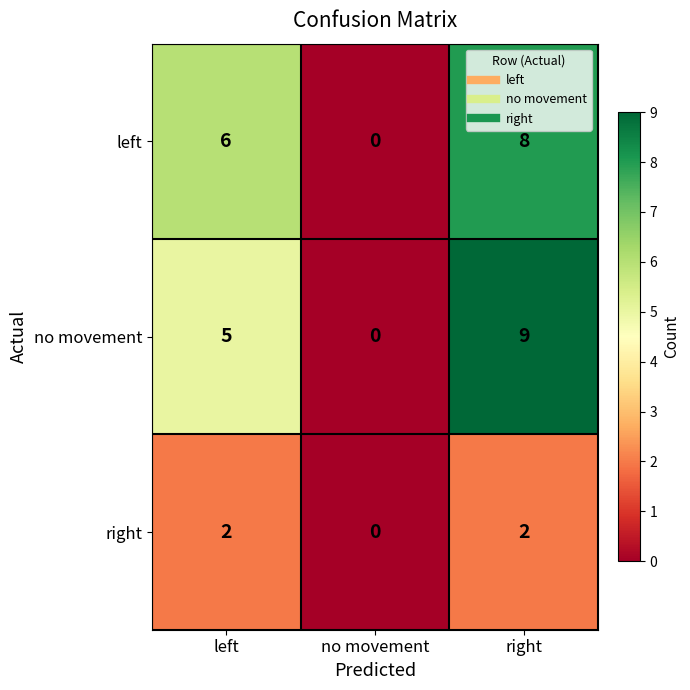

Which series has the largest range (max minus min)?

no movement